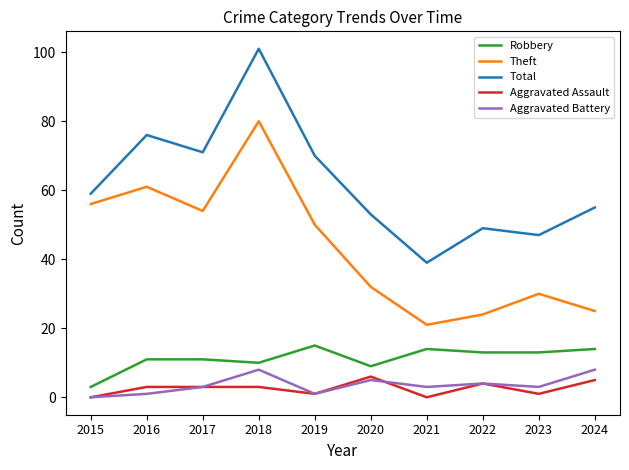

What is the maximum value for Total?

101